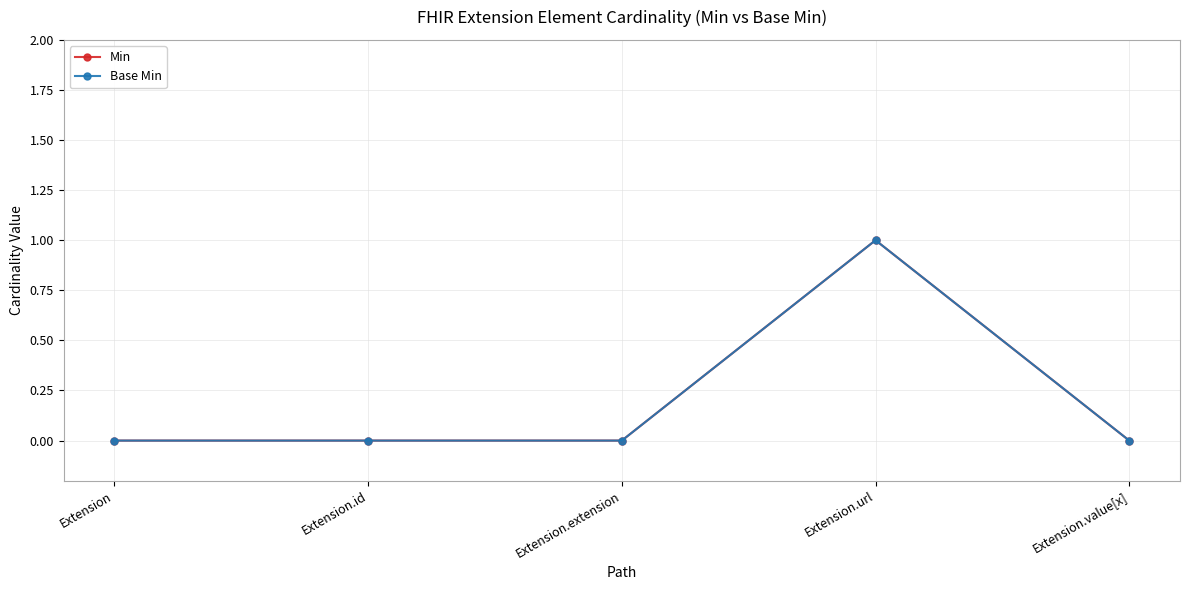

How many lines are shown in the chart?

2